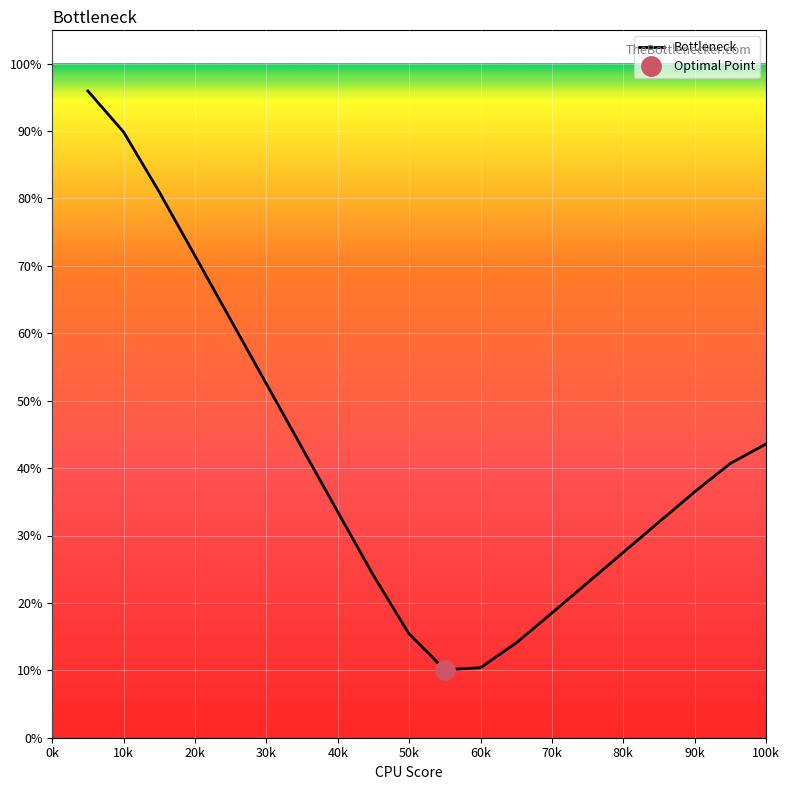

True or false: Bottleneck has a value of 36.5 at 90k.

True